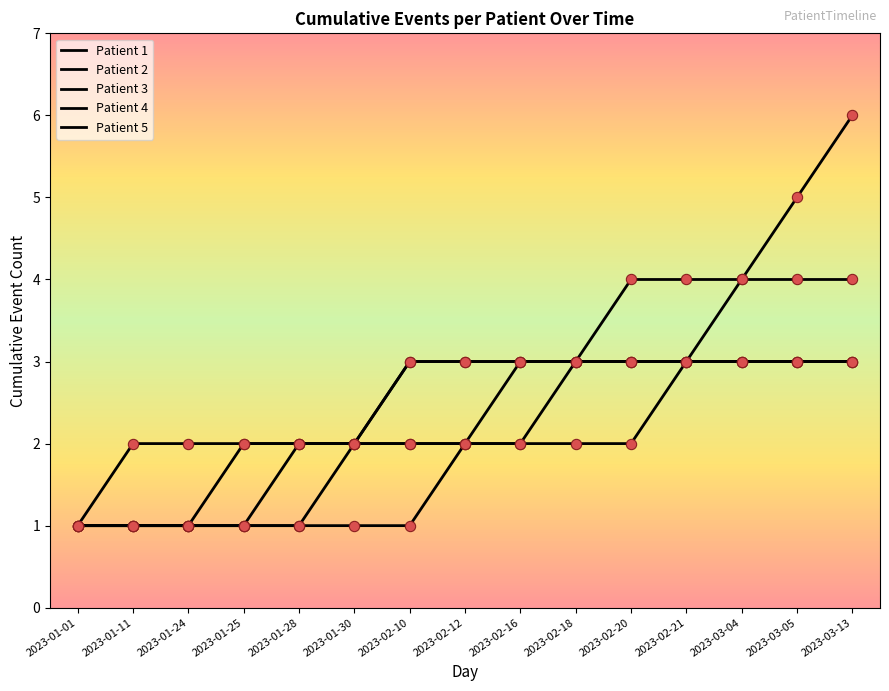

At which category is the sum across all series the highest?

2023-03-13